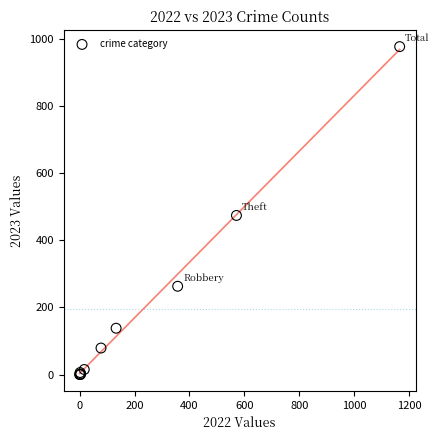

What Y value in the scatter plot is closest to 488?

474